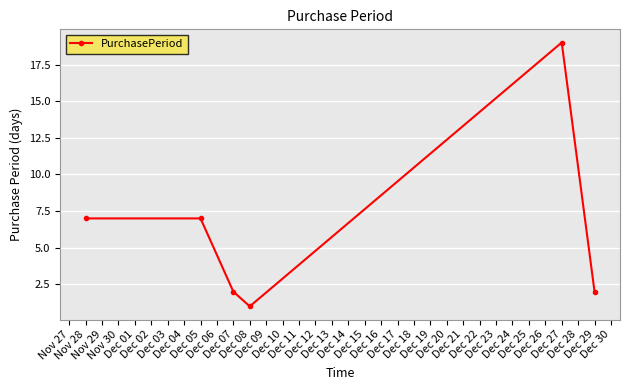

True or false: there are more than 0 points higher than both neighbors.

True